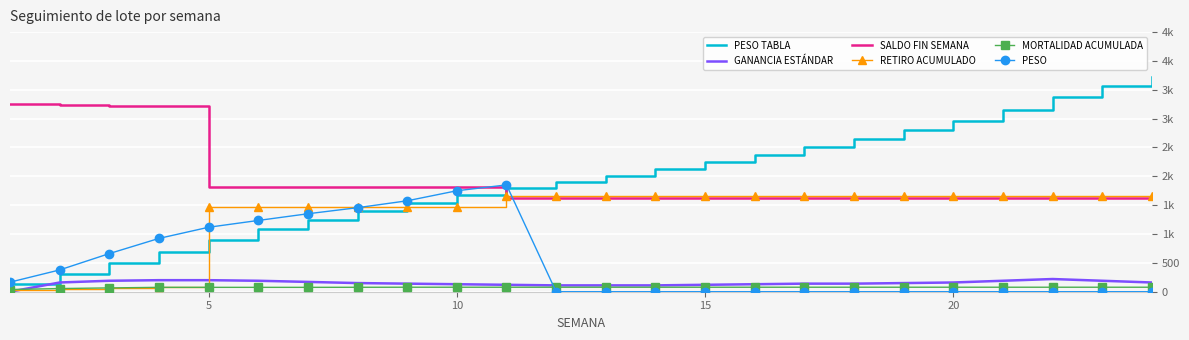

Is this an area chart (filled region under the line)?

No